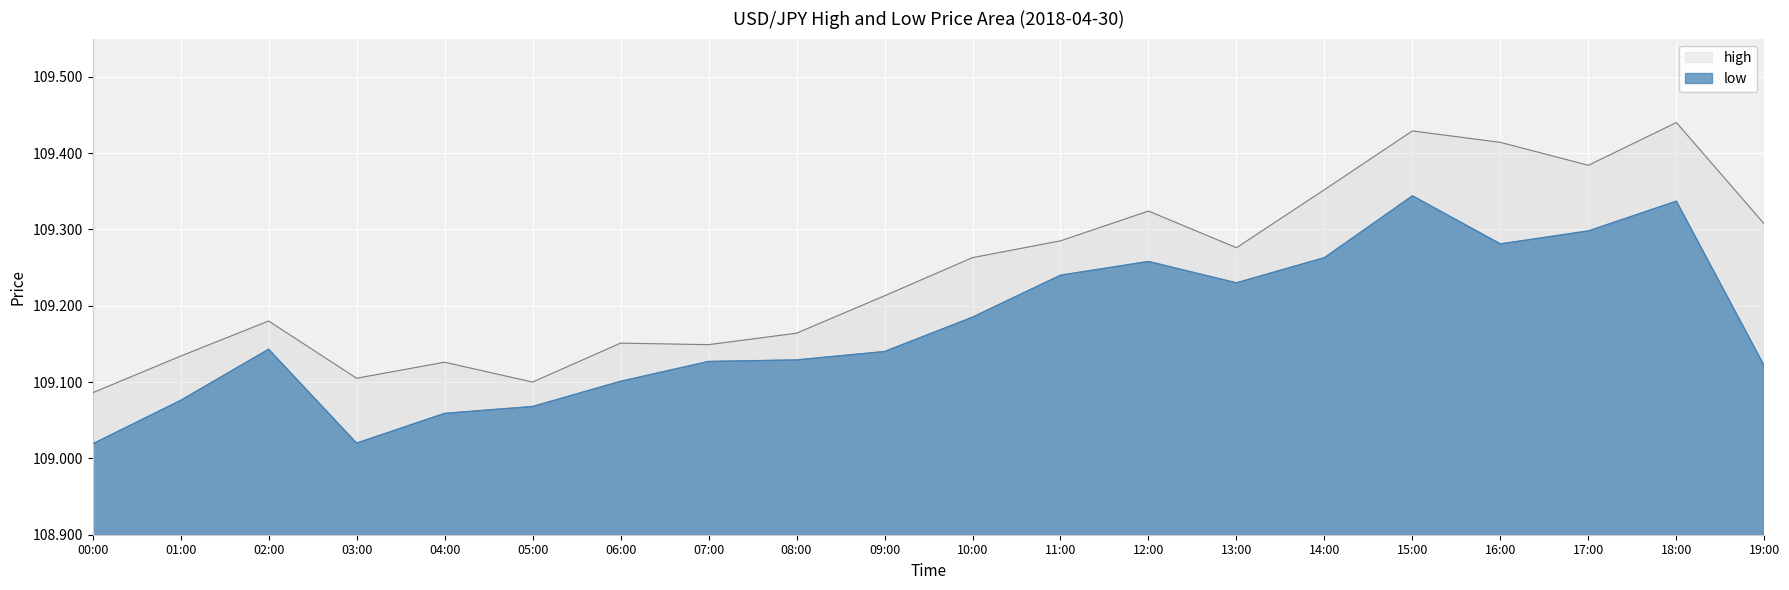

Rank the series by their average value, from lowest to highest.

low, high